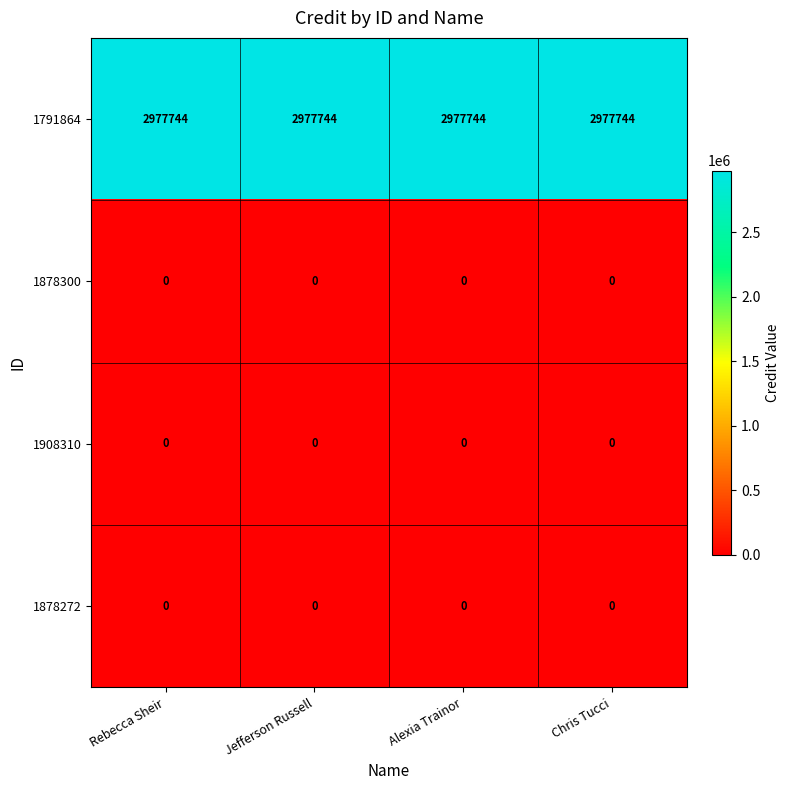

What is the greatest value displayed?

2977744